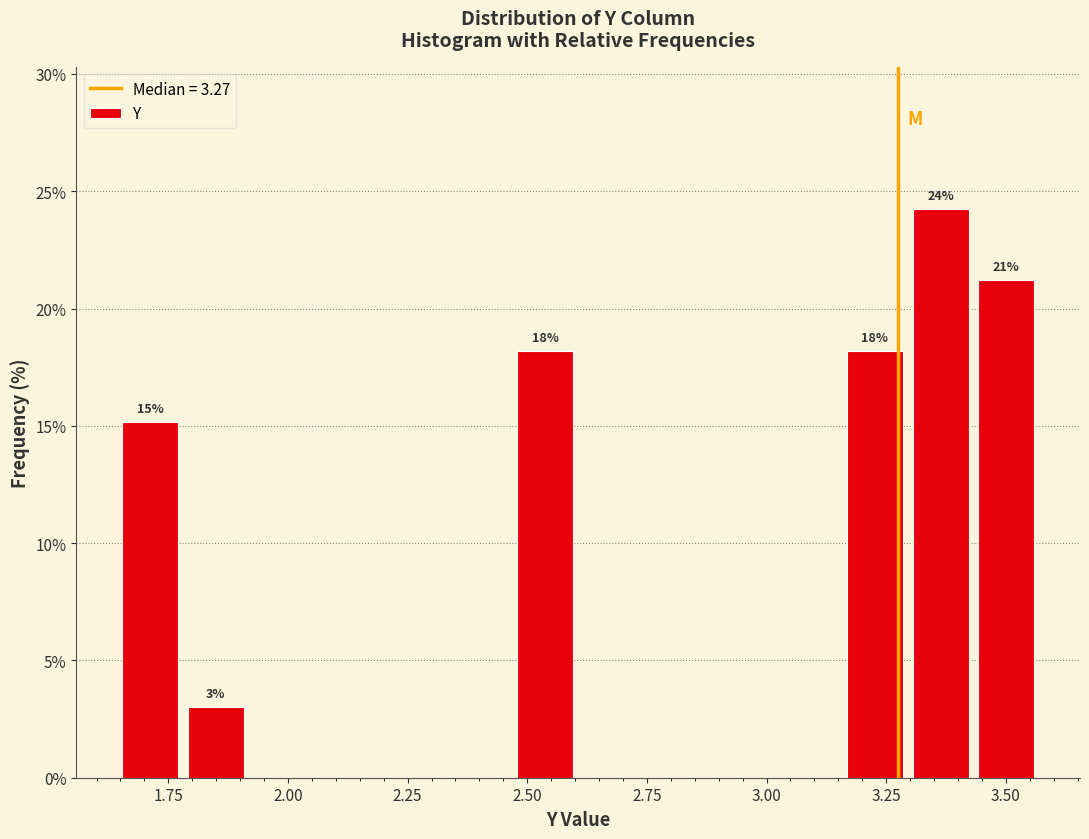

Around what value on the x-axis is the tallest bar? Give the approximate position of its centre, as read against the axis.

3.35